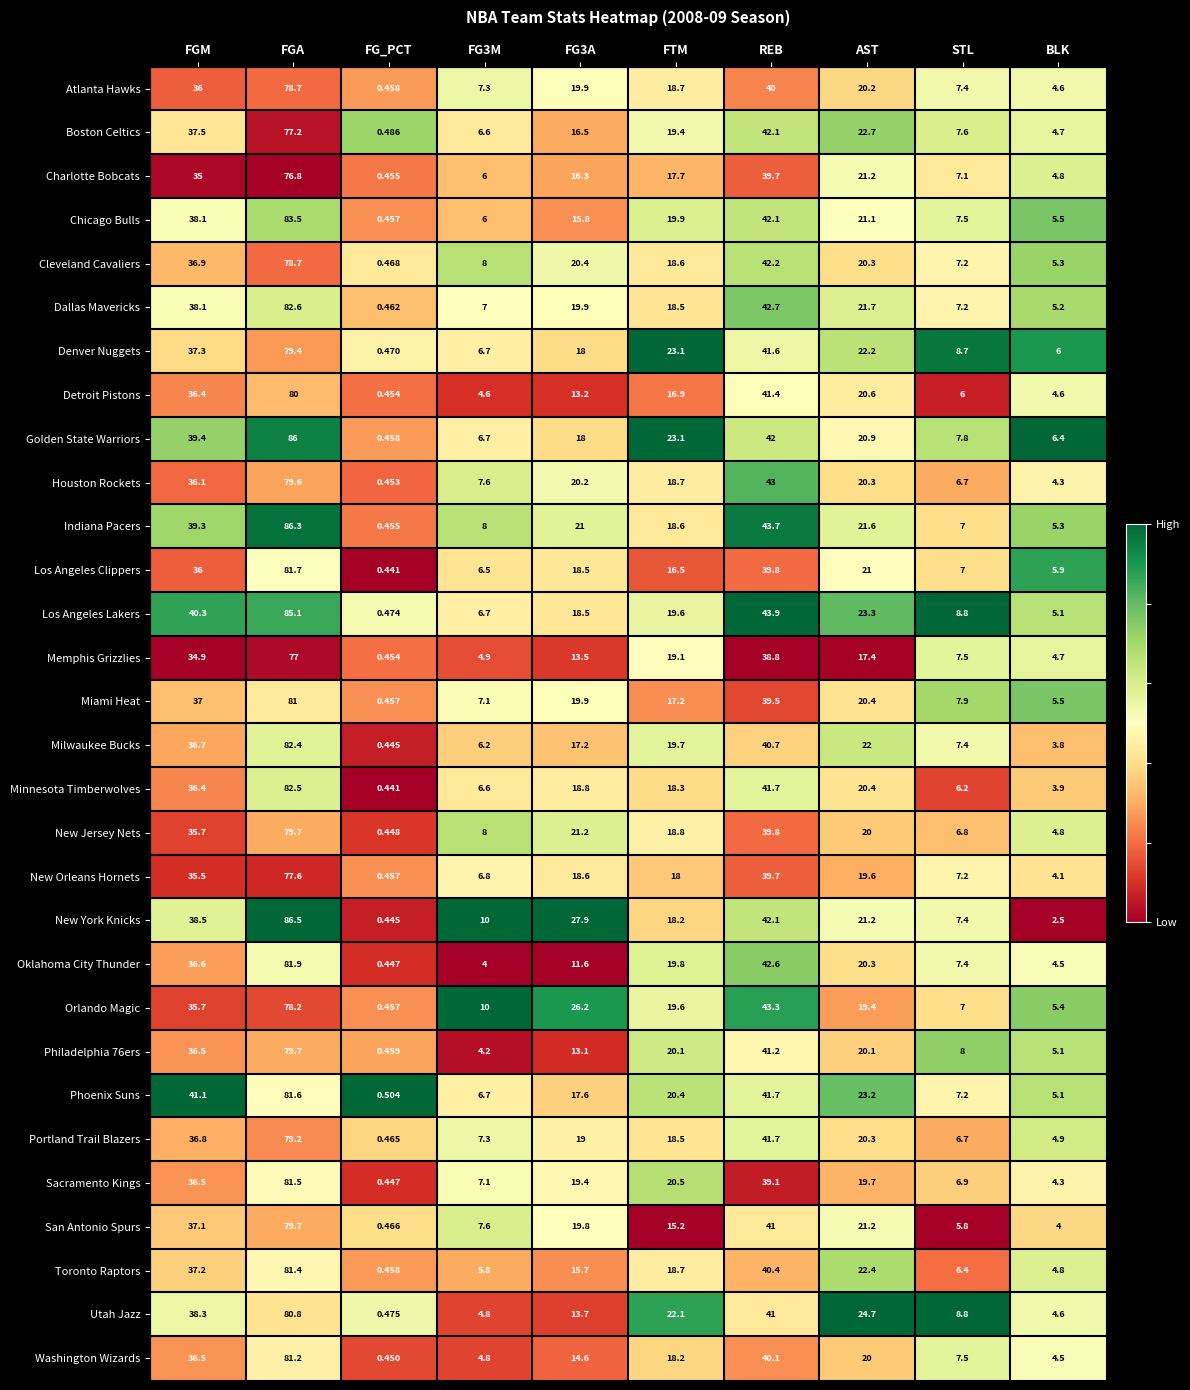

At which label does Chicago Bulls first exceed 19?

FGM